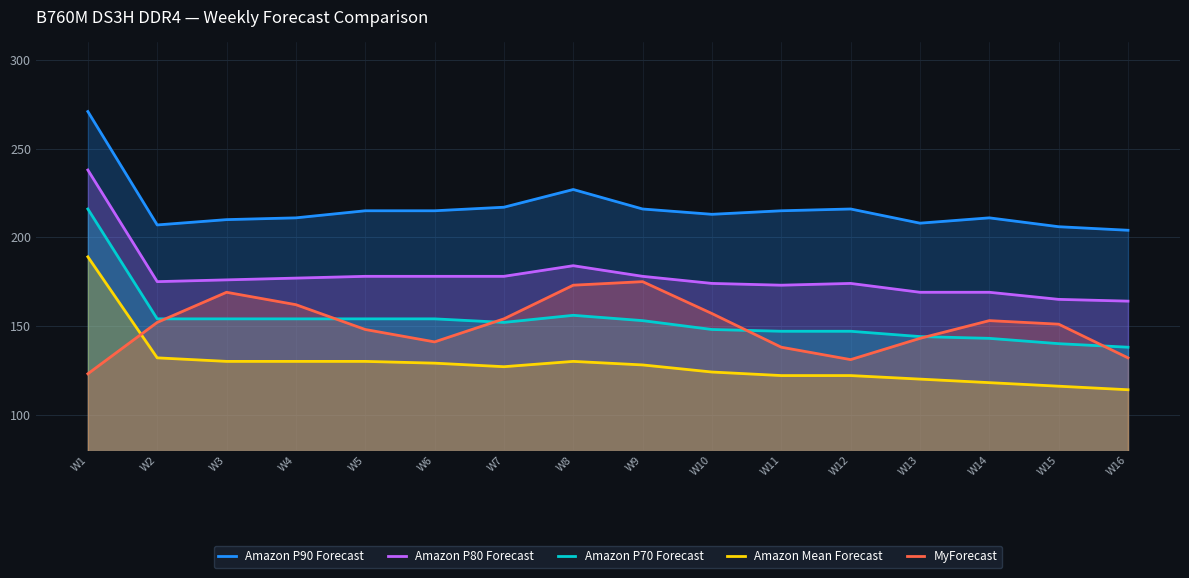

What is the sum of the Amazon P90 Forecast values at W16 and W14?

415